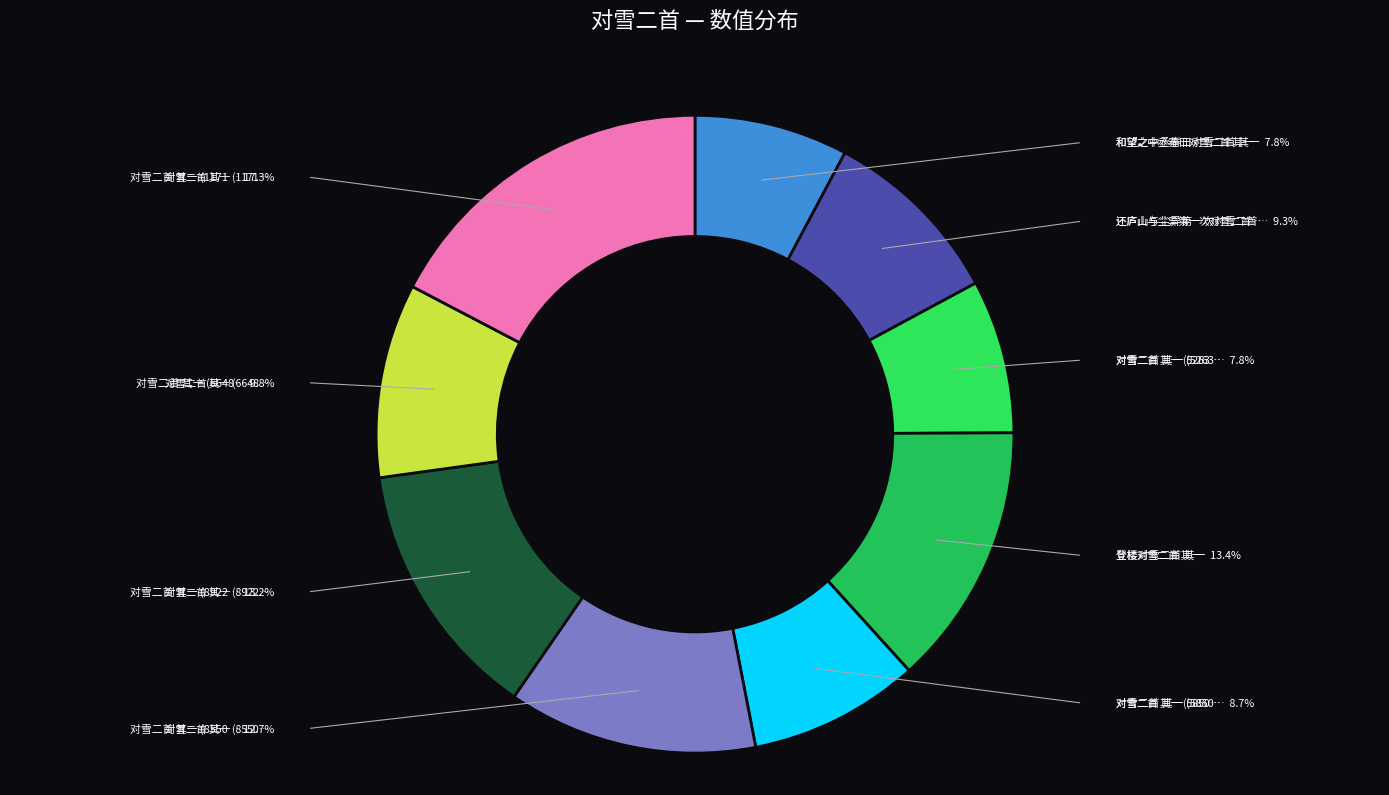

How many segments does this pie chart have?

9